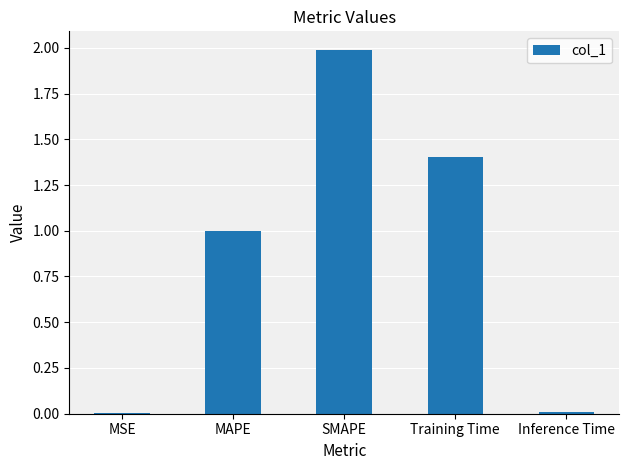

At which category does the chart reach its peak across all series?

SMAPE